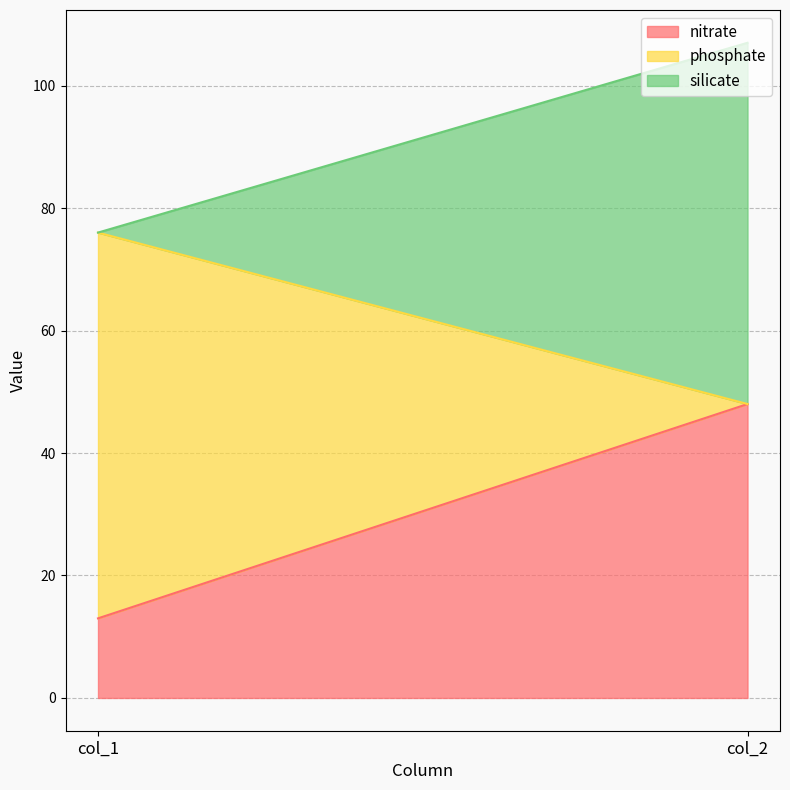

What are all the series names shown in the legend?

nitrate, phosphate, silicate